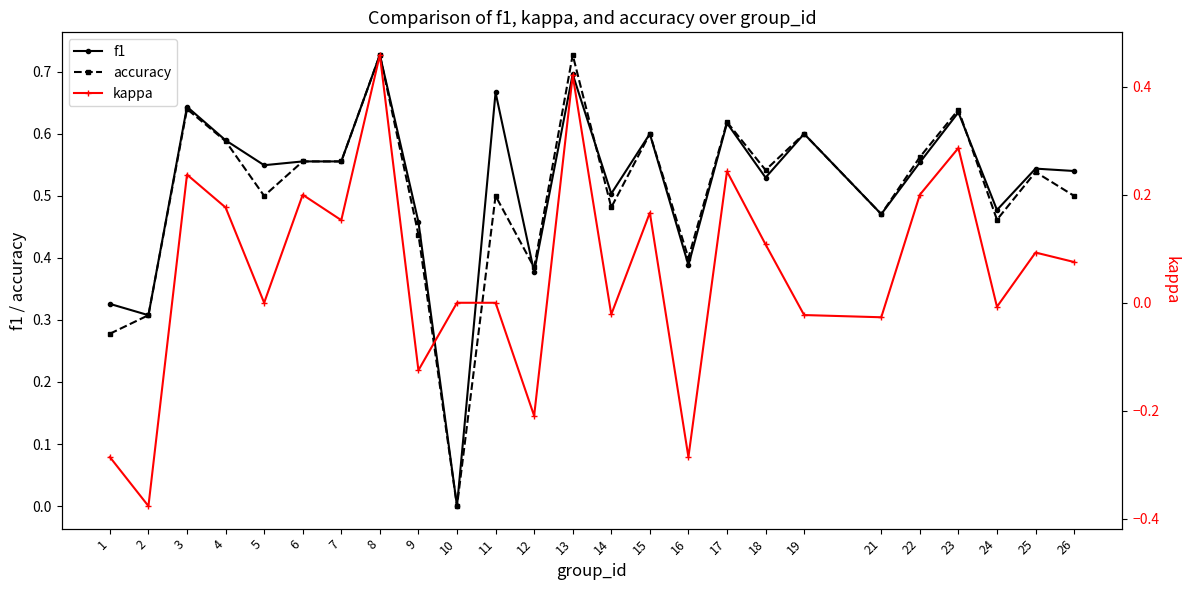

What is the difference between the maximum and minimum values in the accuracy series?

0.7